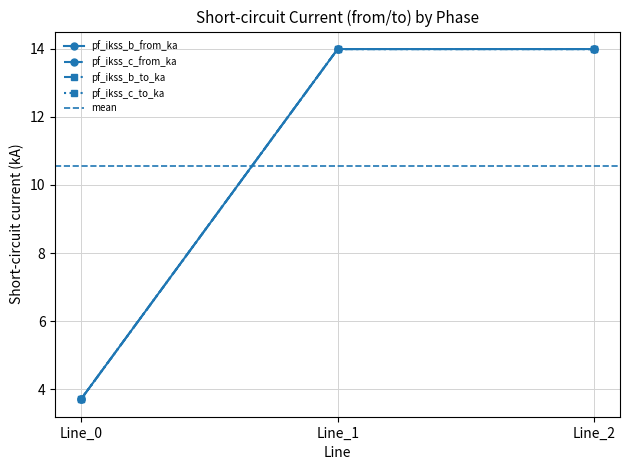

Which has a higher value, Line_2 or Line_1?

Line_2